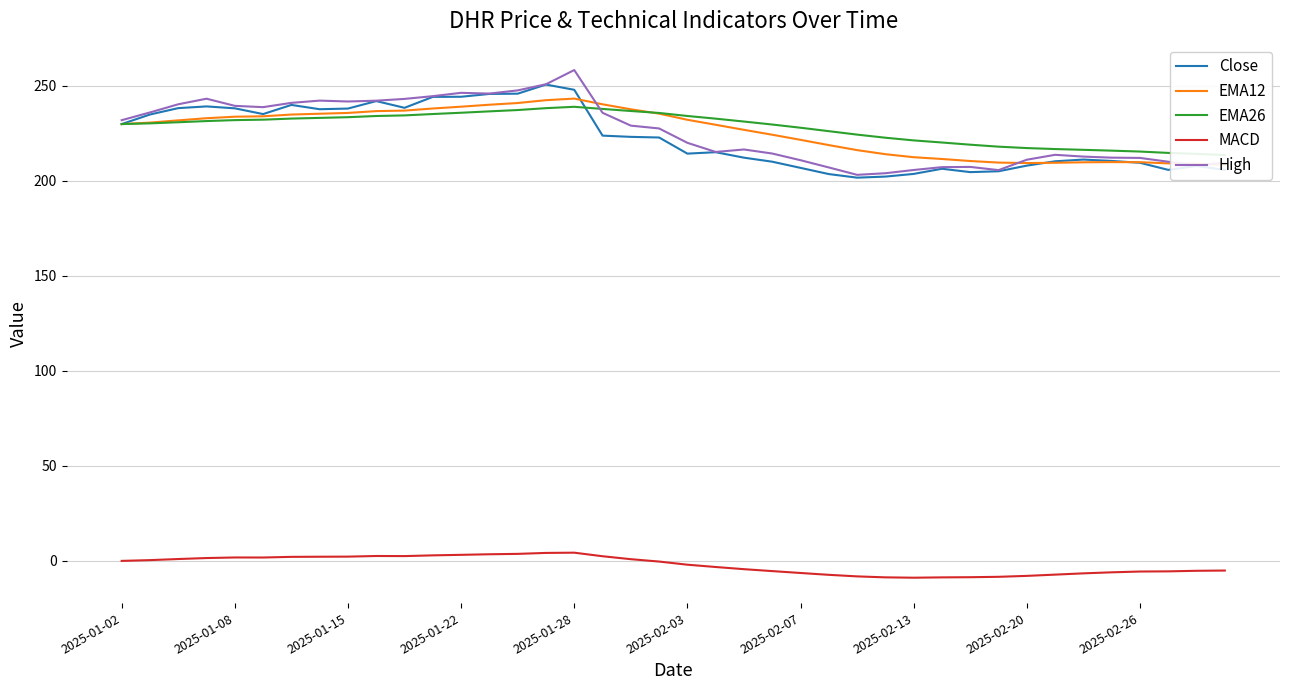

True or false: MACD and Close cross at least once.

False